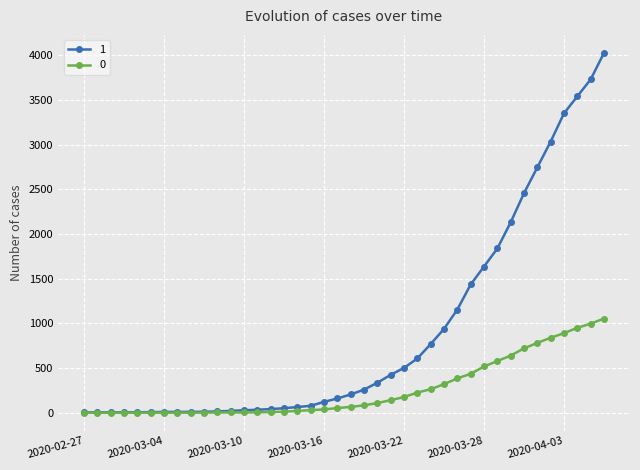

At how many categories does at least one series exceed 3141?

4